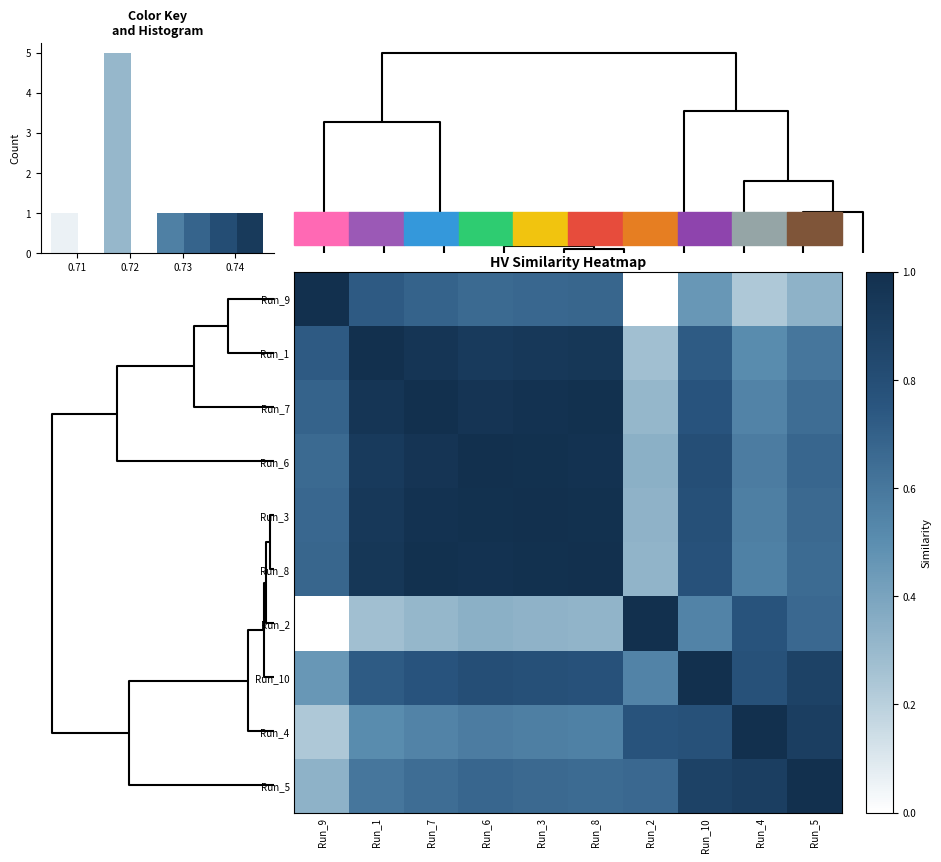

Is it true that Run_7 equals 1.4 at Run_7?

False